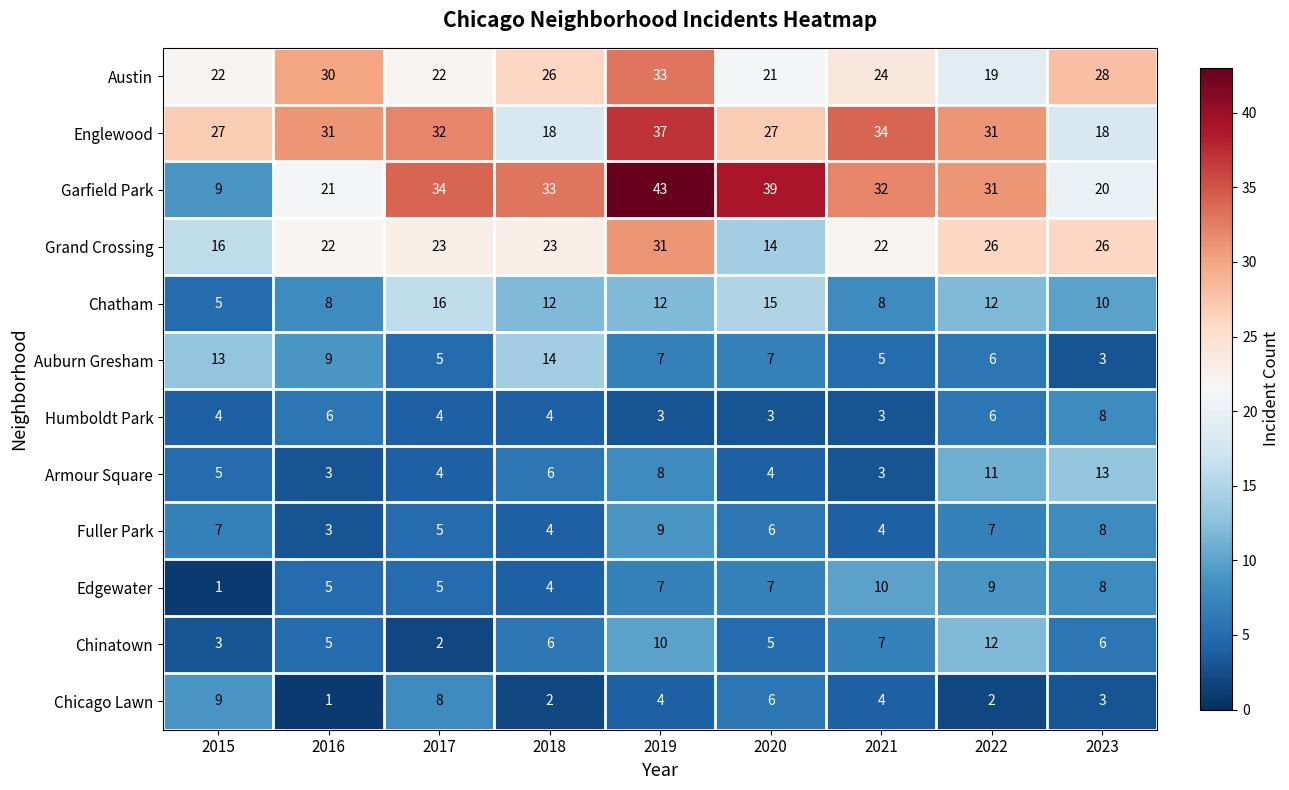

Is the value of Armour Square at 2018 greater than the value of Austin at 2015?

No